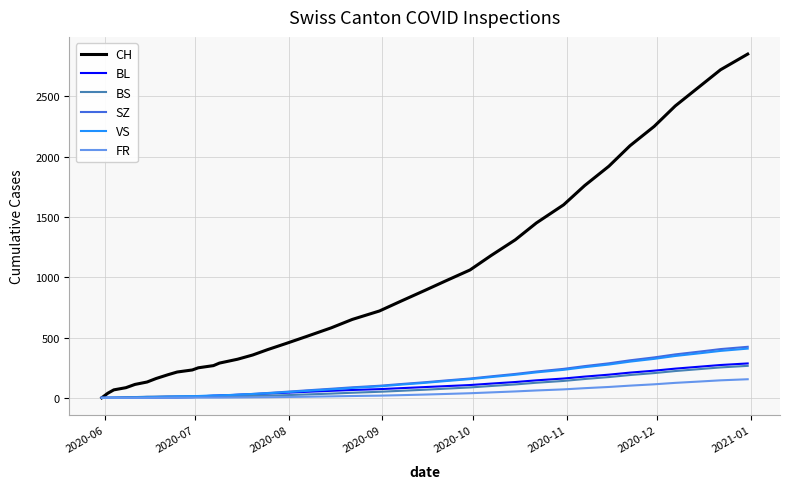

How many distinct data groups are displayed?

6